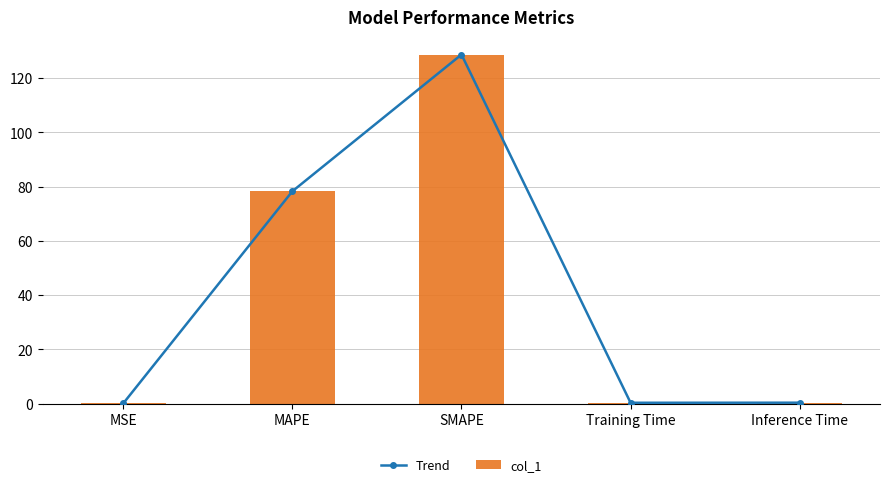

Rank the series at MAPE from highest to lowest value.

Trend, col_1